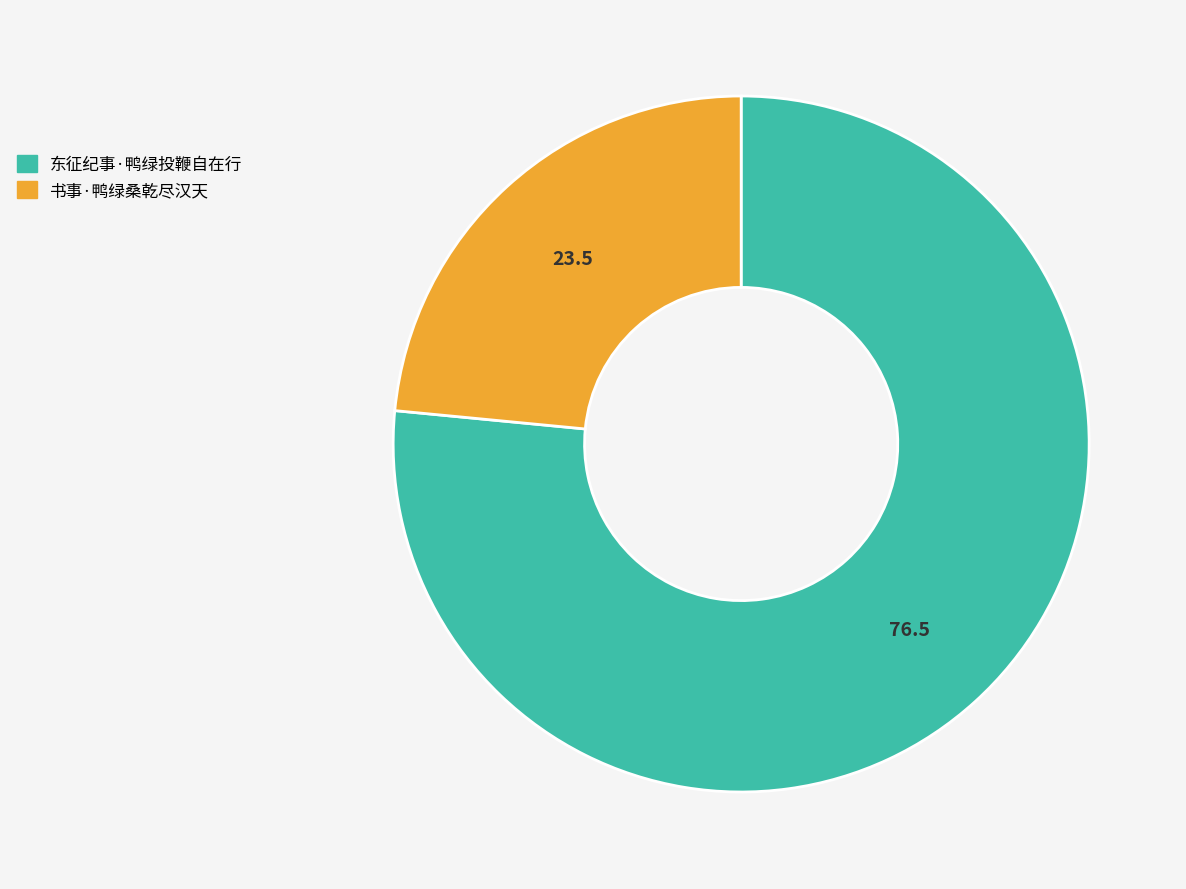

The 书事·鸭绿桑乾尽汉天 slice represents 23% of the pie. True or false?

True